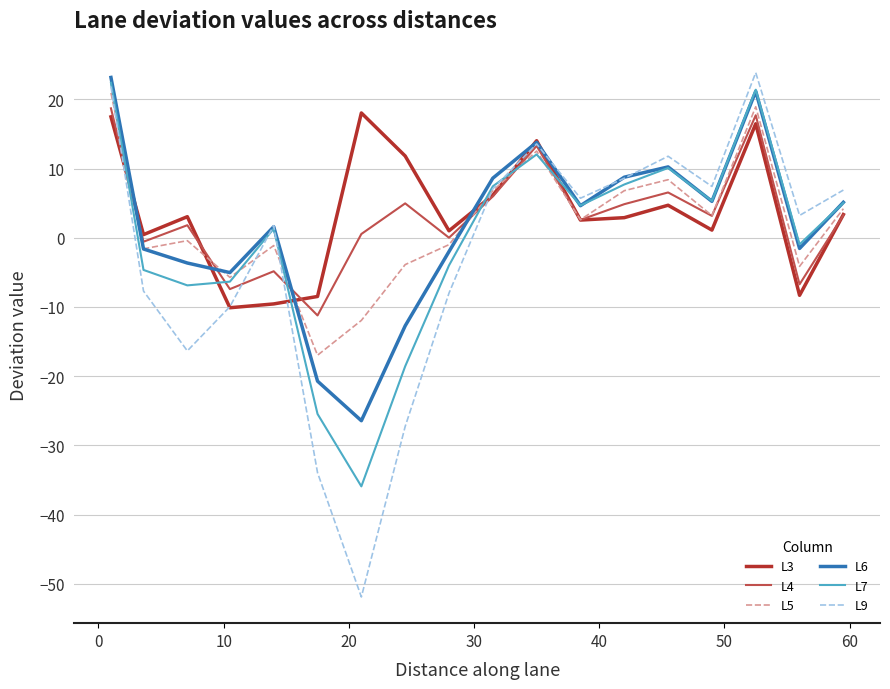

Which series has the largest range (max minus min)?

L9